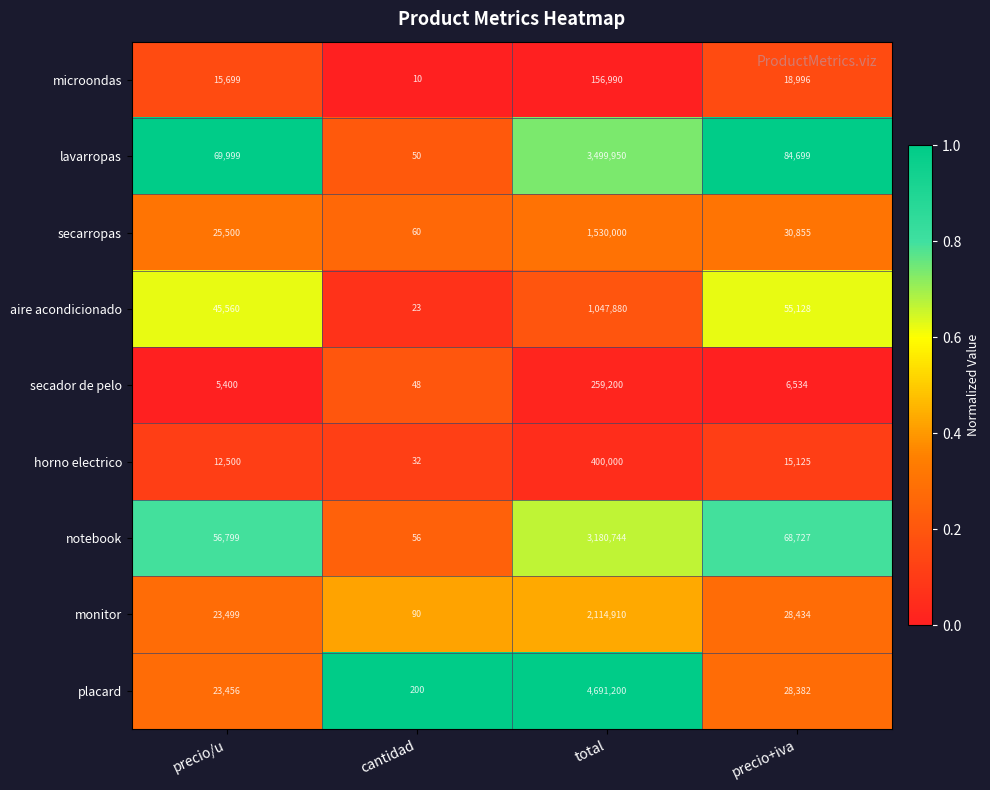

Is it true that notebook equals 56799 at precio/u?

True